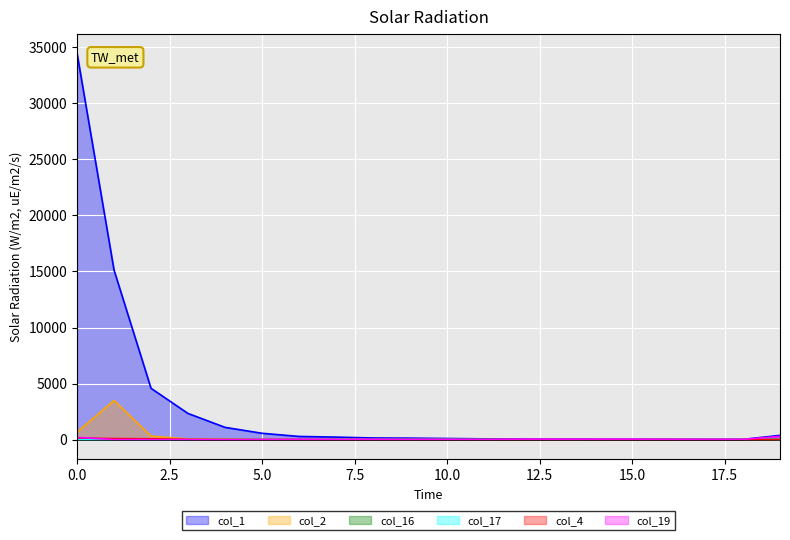

Reading left to right, extract all data points from this chart.

col_1: 0=34473	1=15129	2=4581	3=2338	4=1100	5=572	6=290	7=230	8=153	9=138	10=106	11=76	12=76	13=53	14=36	15=28	16=32	17=28	18=27	19=385
col_19: 0=208	1=11	2=11	3=6	4=4	5=12	6=29	7=21	8=30	9=25	10=31	11=25	12=53	13=48	14=49	15=51	16=36	17=30	18=32	19=291
col_16: 0=3	1=3	2=0	3=1	4=6	5=4	6=5	7=9	8=11	9=13	10=19	11=22	12=14	13=16	14=15	15=18	16=6	17=4	18=9	19=66
col_17: 0=2	1=3	2=0	3=1	4=1	5=5	6=0	7=6	8=12	9=16	10=16	11=10	12=11	13=10	14=10	15=9	16=7	17=8	18=5	19=65
col_4: 0=149	1=97	2=81	3=25	4=6	5=9	6=8	7=4	8=5	9=5	10=2	11=0	12=1	13=2	14=2	15=0	16=0	17=1	18=1	19=27
col_2: 0=673	1=3497	2=322	3=61	4=47	5=11	6=6	7=9	8=2	9=2	10=2	11=1	12=0	13=1	14=2	15=0	16=0	17=2	18=0	19=3